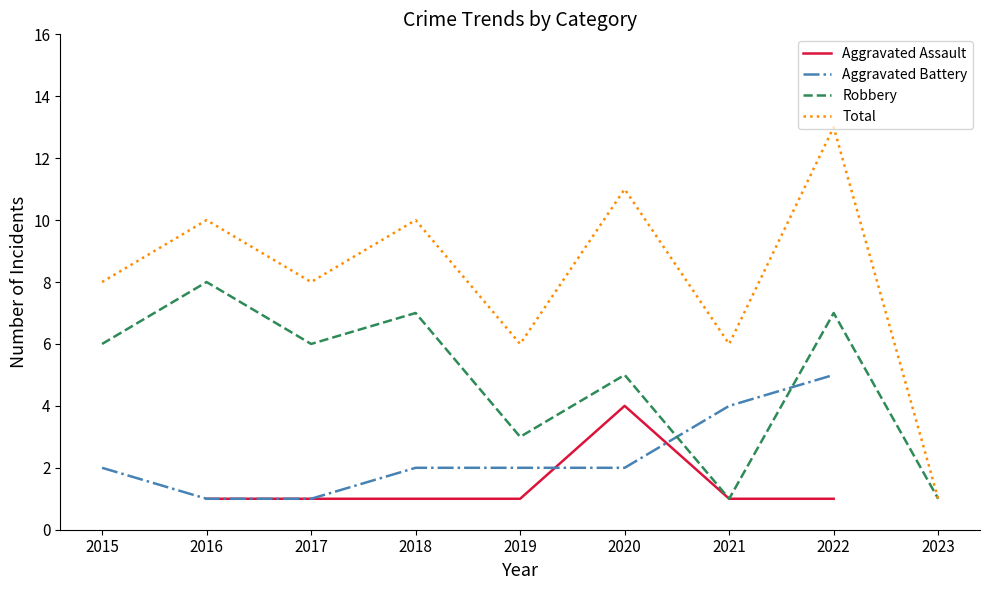

Which category has the lowest value across all series?

2016